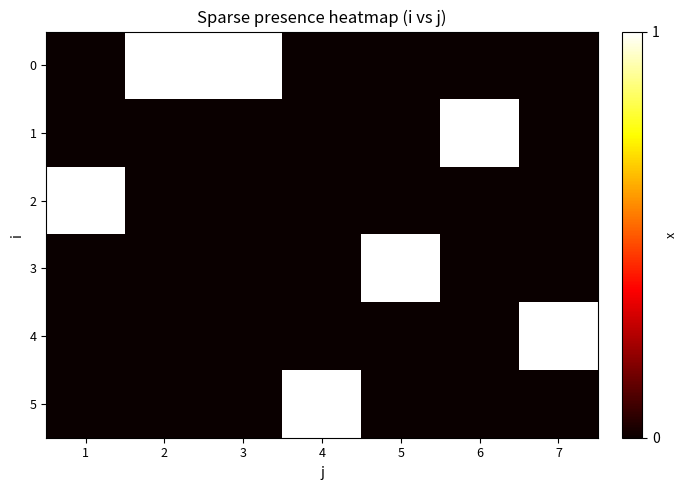

Rank the series by their maximum value, from highest to lowest.

0, 1, 2, 3, 4, 5